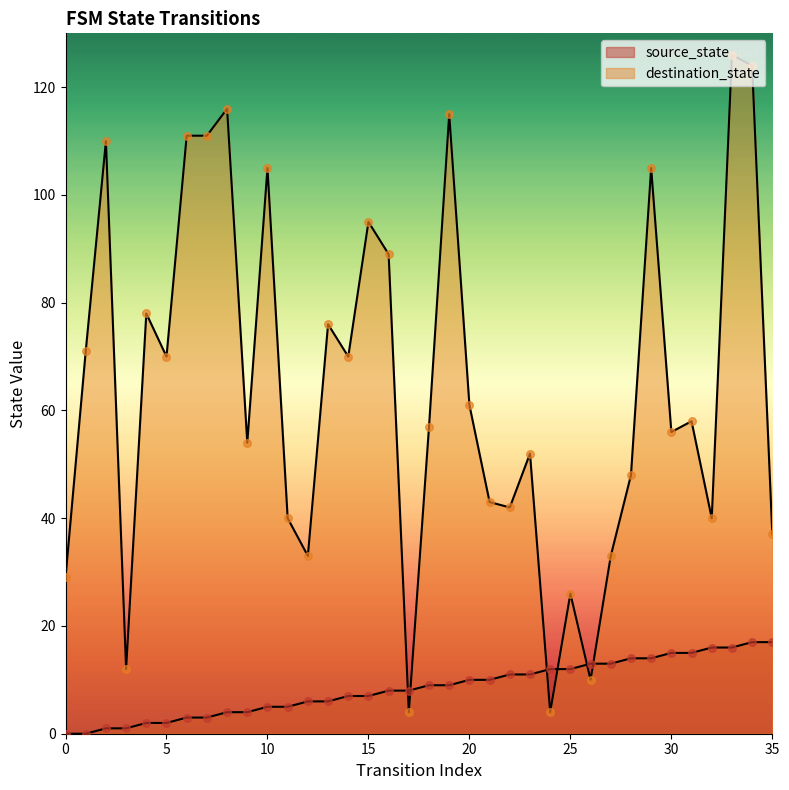

At which category is the sum across all series the highest?

33